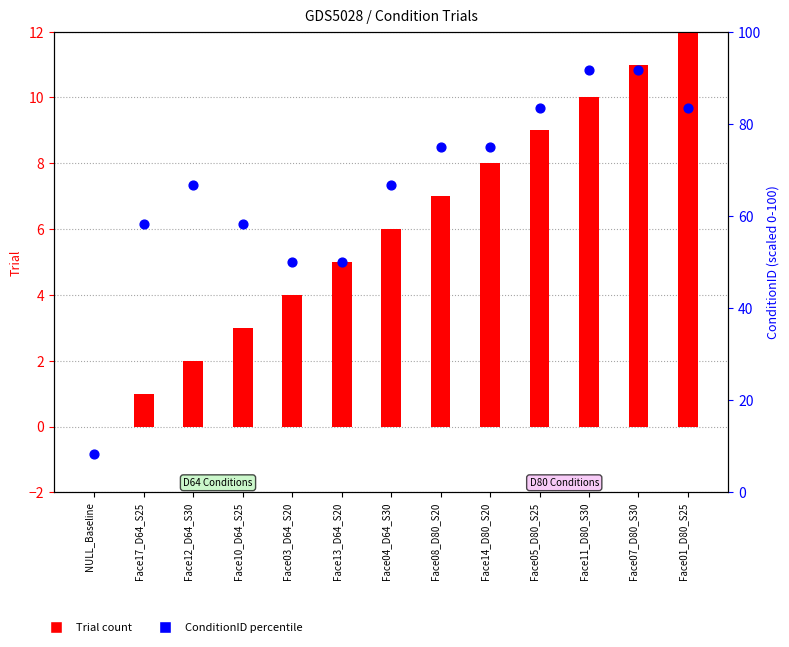

Is the value of ConditionID percentile at Face01_D80_S25 greater than the value of Trial count at Face10_D64_S25?

Yes